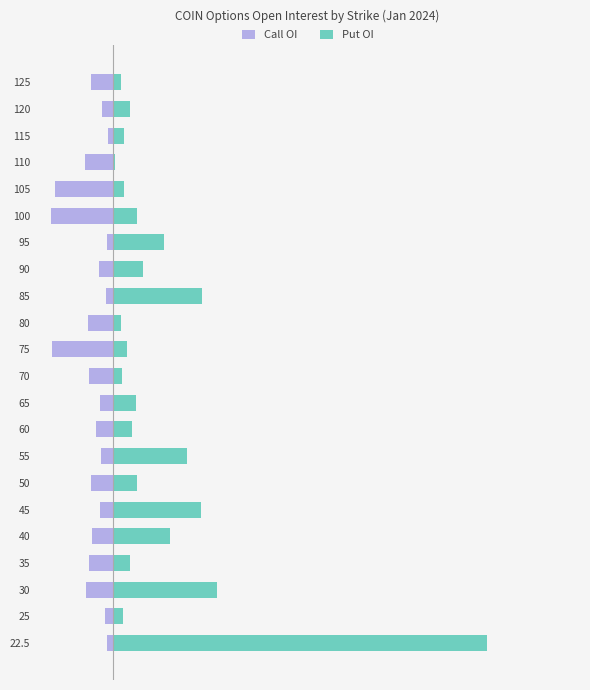

What are all the series names shown in the legend?

Call OI, Put OI